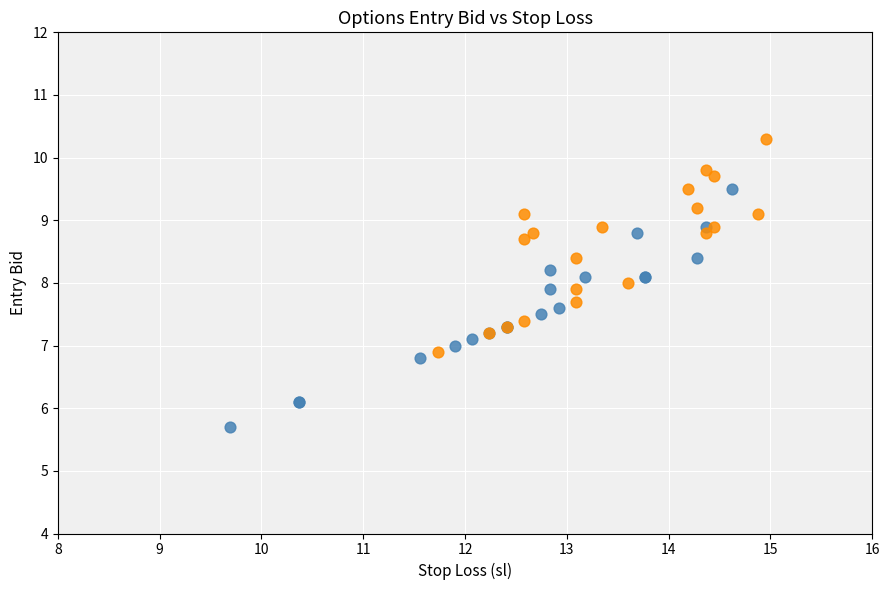

Which series has the largest Y range (max minus min)?

C